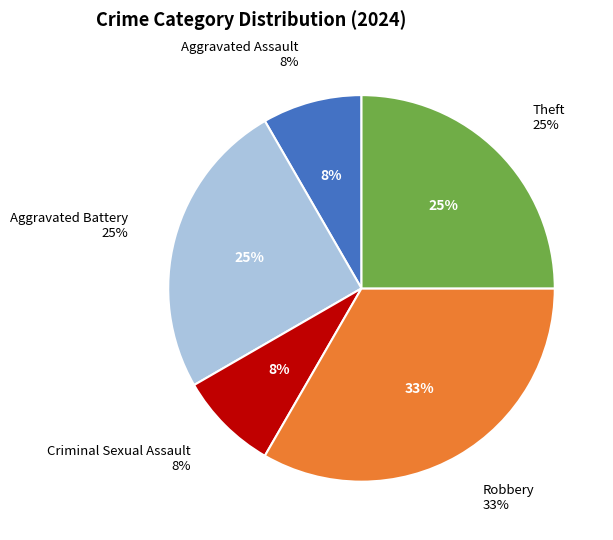

Is the sum of Aggravated Battery and Theft greater than half?

No